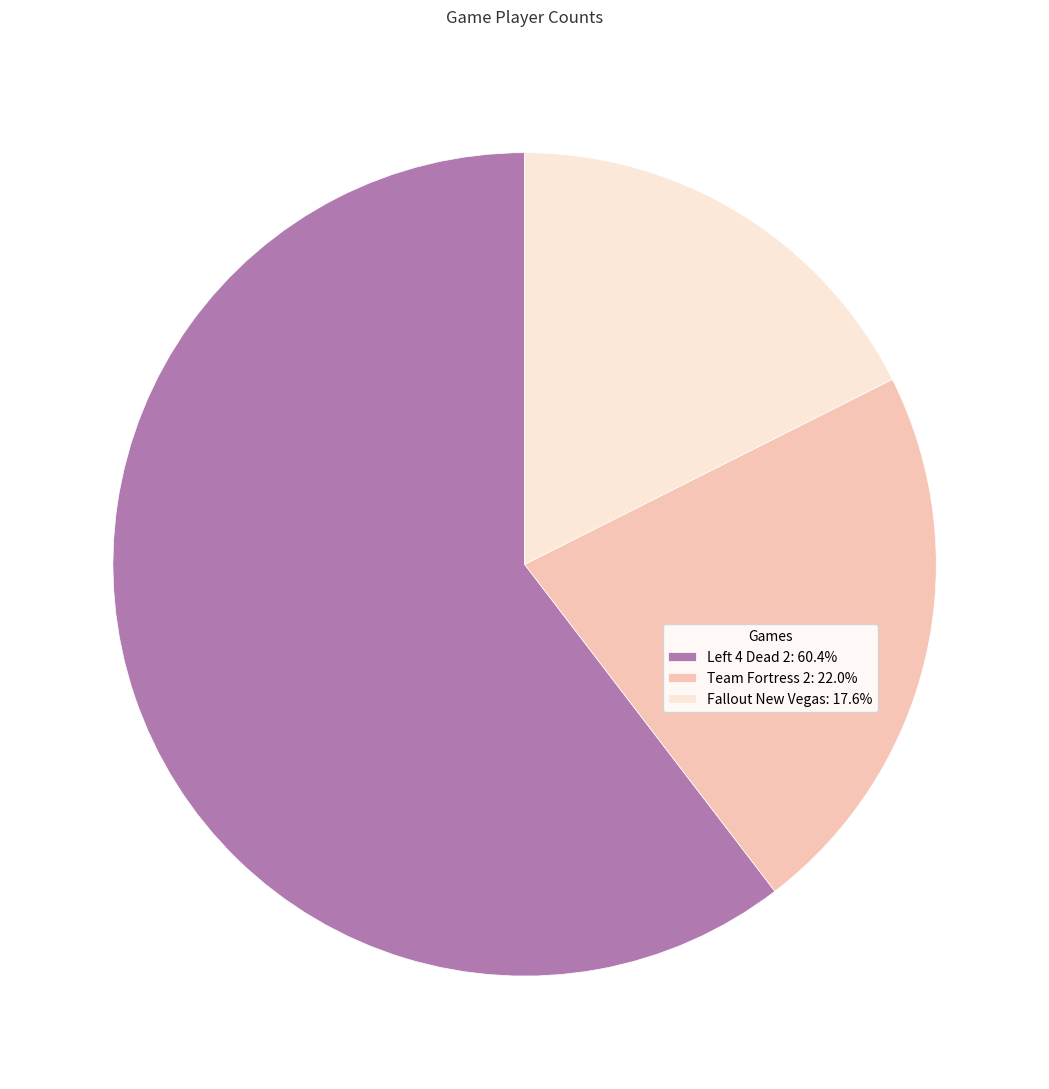

How many slices are in this pie chart?

3